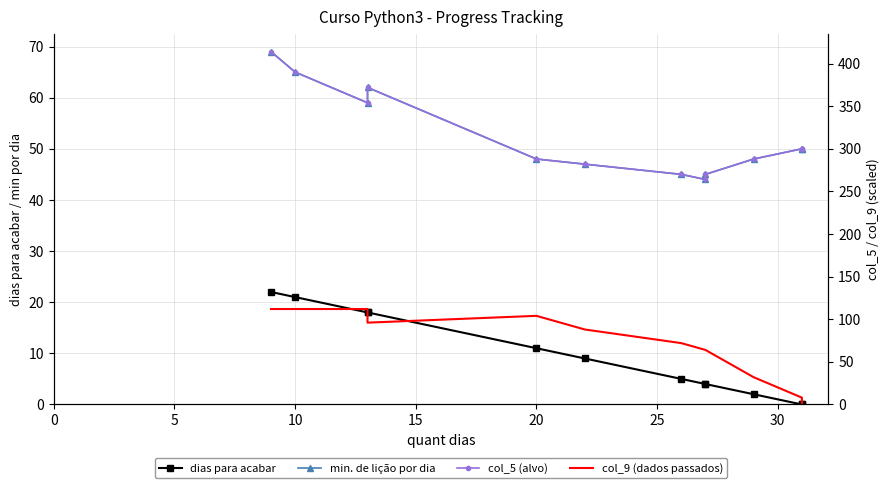

At which category does col_9 (dados passados) reach its first local peak?

20